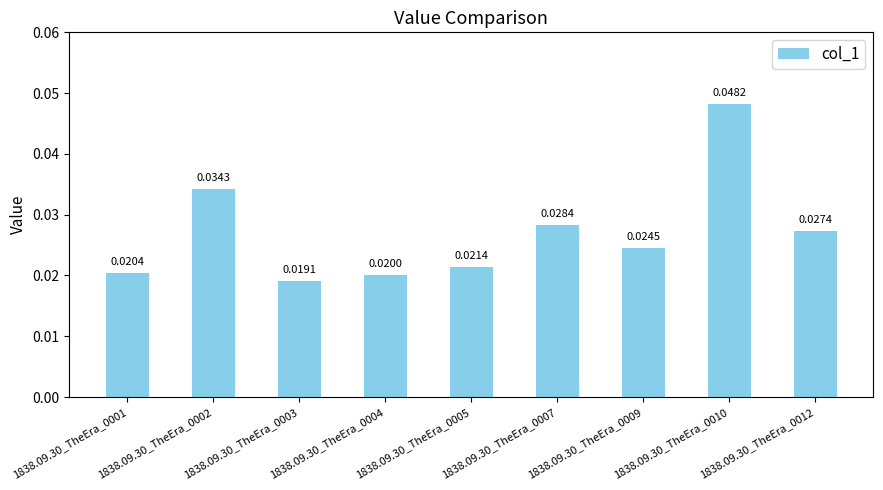

Does the chart contain stacked bars?

No